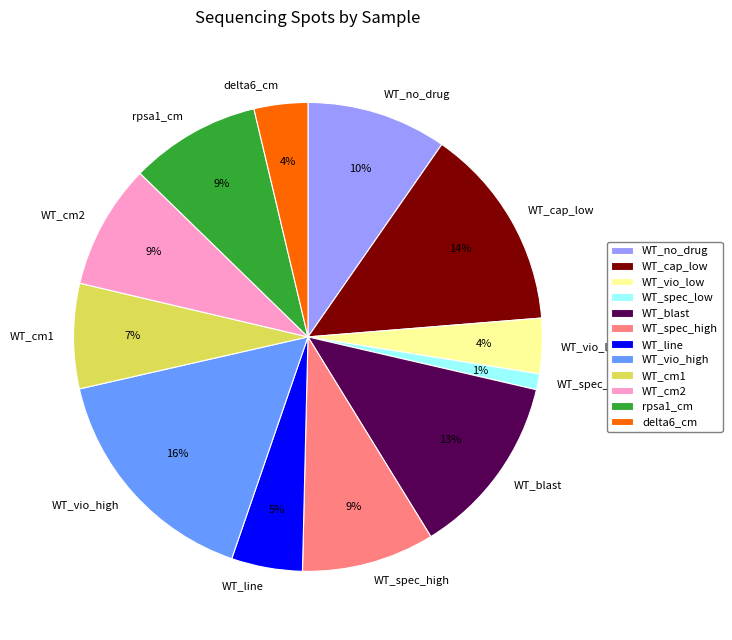

What percentage is the WT_cm1 slice, to the nearest percent?

7%